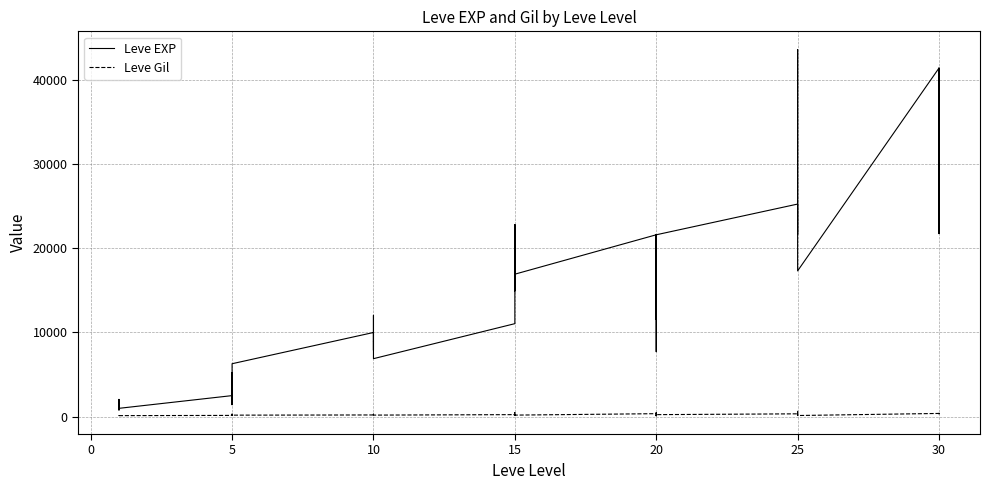

What are all the series names shown in the legend?

Leve EXP, Leve Gil